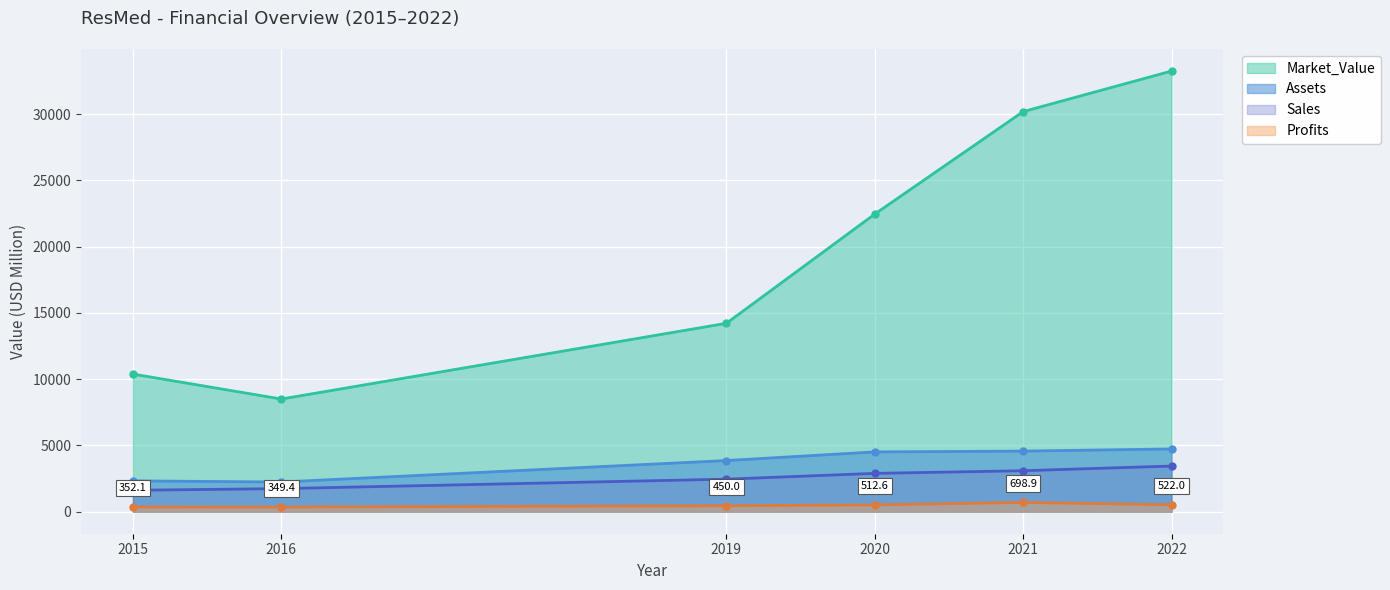

What is the minimum value shown in the chart?

349.4